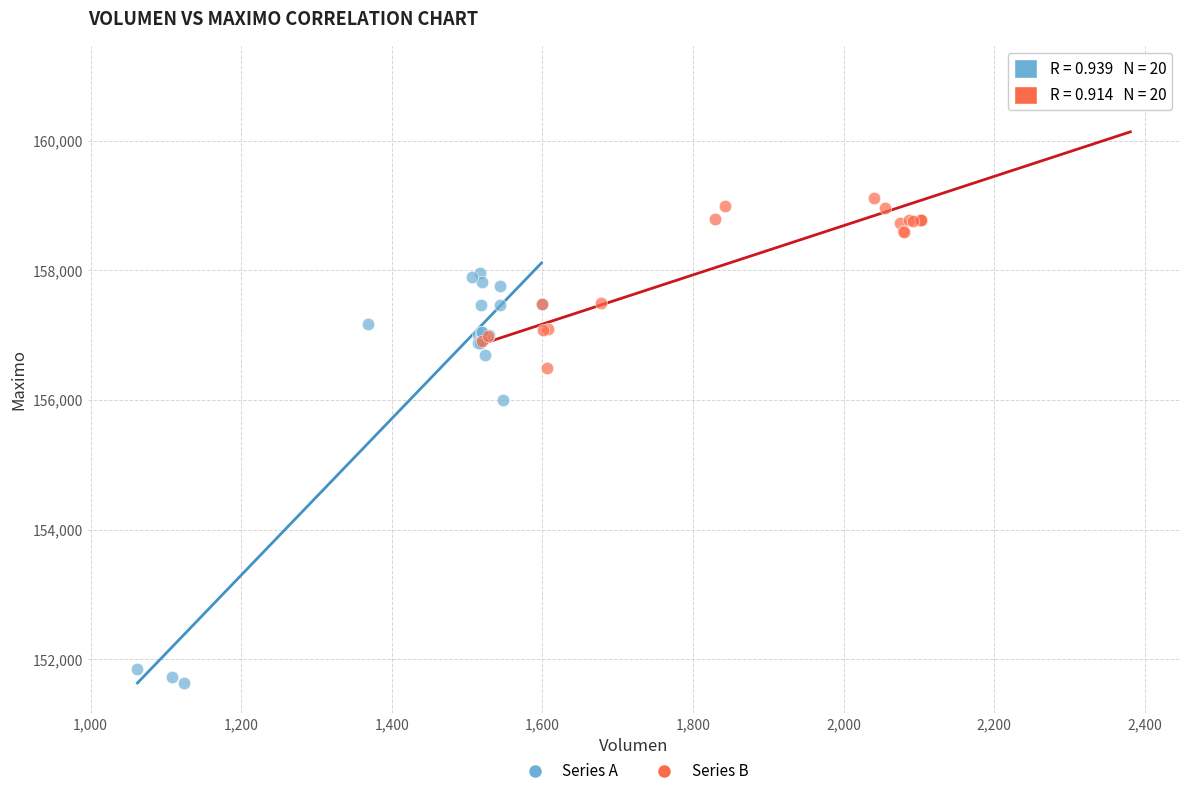

Which series has the largest Y range (max minus min)?

Series A